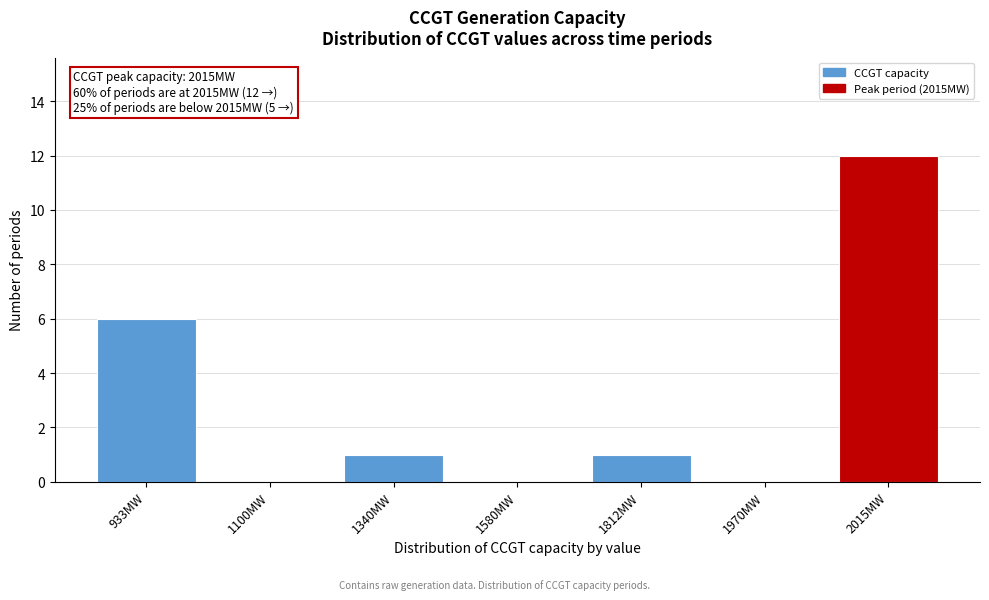

Reading left to right, what are all the values shown in this chart?

933MW=6	1100MW=0	1340MW=1	1580MW=0	1812MW=1	1970MW=0	2015MW=12